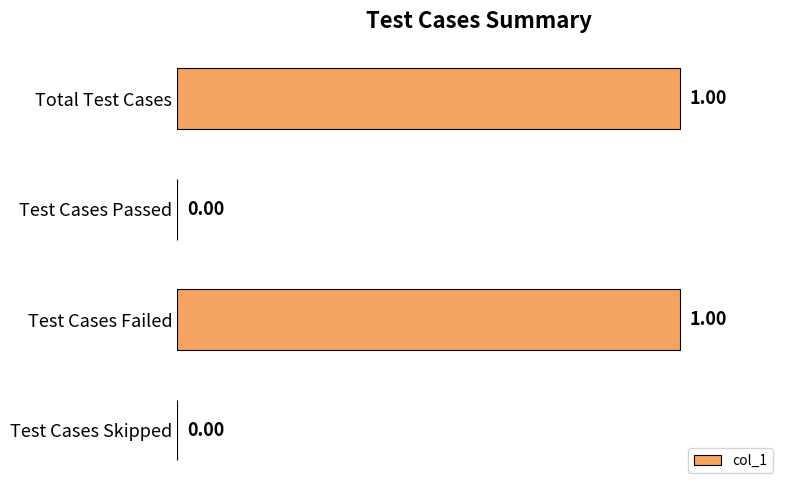

Between Test Cases Passed and Total Test Cases, which is larger?

Total Test Cases